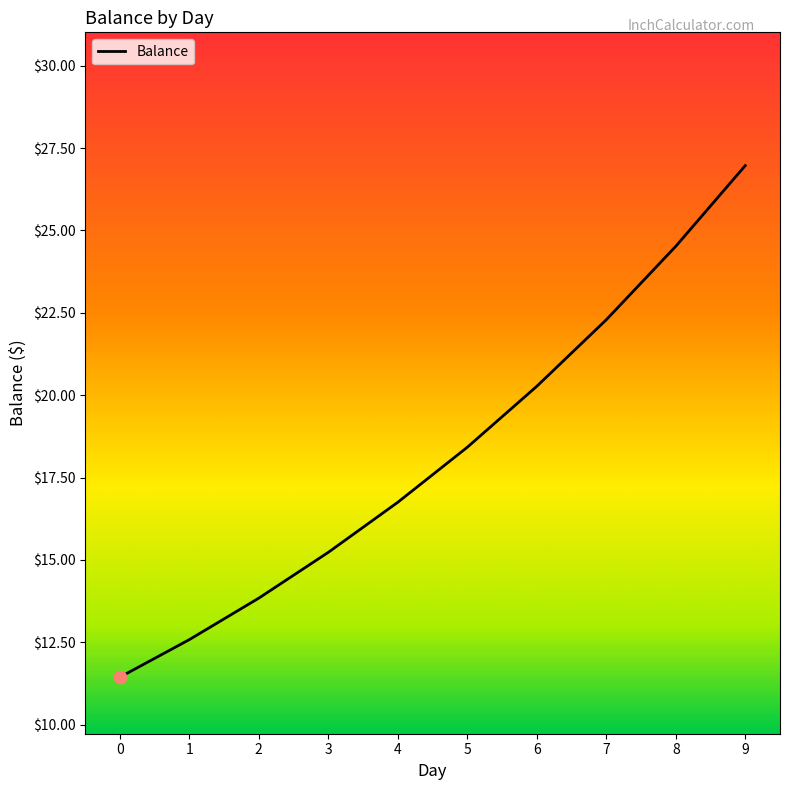

What is the ratio of the value at 2 to the value at 3?

0.9